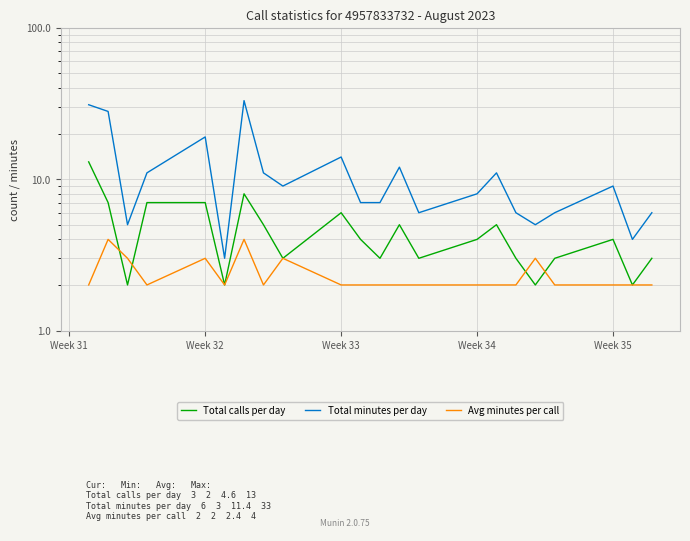

Reading left to right, what are all the values shown in this chart?

Total calls per day: 13	7	2	7	7	2	8	5	3	6	4	3	5	3	4	5	3	2	3	4	2	3
Total minutes per day: 31	28	5	11	19	3	33	11	9	14	7	7	12	6	8	11	6	5	6	9	4	6
Avg minutes per call: 2	4	3	2	3	2	4	2	3	2	2	2	2	2	2	2	2	3	2	2	2	2